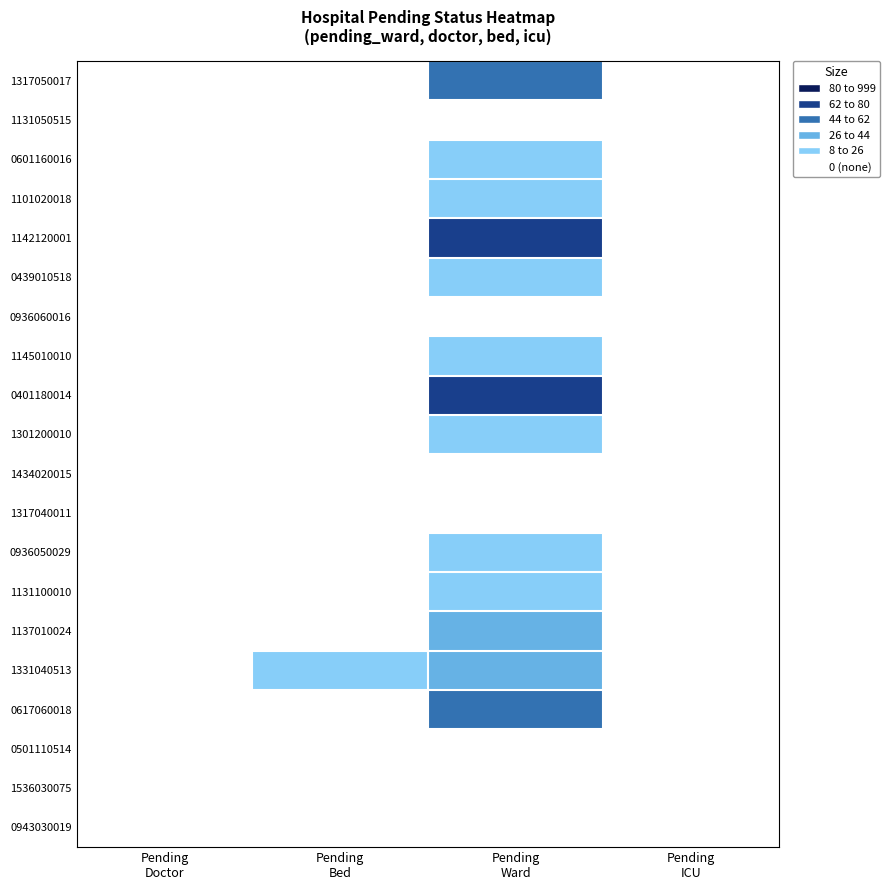

Reading right to left, extract all data points from this chart.

1317050017: Pending
ICU=3	Pending
Ward=56	Pending
Bed=0	Pending
Doctor=1
1131050515: Pending
ICU=0	Pending
Ward=7	Pending
Bed=0	Pending
Doctor=0
0601160016: Pending
ICU=0	Pending
Ward=20	Pending
Bed=0	Pending
Doctor=1
1101020018: Pending
ICU=3	Pending
Ward=9	Pending
Bed=0	Pending
Doctor=1
1142120001: Pending
ICU=0	Pending
Ward=62	Pending
Bed=0	Pending
Doctor=1
0439010518: Pending
ICU=0	Pending
Ward=14	Pending
Bed=0	Pending
Doctor=0
0936060016: Pending
ICU=0	Pending
Ward=1	Pending
Bed=0	Pending
Doctor=1
1145010010: Pending
ICU=0	Pending
Ward=23	Pending
Bed=0	Pending
Doctor=1
0401180014: Pending
ICU=3	Pending
Ward=62	Pending
Bed=0	Pending
Doctor=1
1301200010: Pending
ICU=2	Pending
Ward=20	Pending
Bed=0	Pending
Doctor=1
1434020015: Pending
ICU=0	Pending
Ward=7	Pending
Bed=0	Pending
Doctor=0
1317040011: Pending
ICU=0	Pending
Ward=7	Pending
Bed=0	Pending
Doctor=0
0936050029: Pending
ICU=0	Pending
Ward=10	Pending
Bed=0	Pending
Doctor=1
1131100010: Pending
ICU=0	Pending
Ward=10	Pending
Bed=0	Pending
Doctor=1
1137010024: Pending
ICU=0	Pending
Ward=35	Pending
Bed=0	Pending
Doctor=0
1331040513: Pending
ICU=1	Pending
Ward=27	Pending
Bed=12	Pending
Doctor=1
0617060018: Pending
ICU=1	Pending
Ward=48	Pending
Bed=0	Pending
Doctor=1
0501110514: Pending
ICU=1	Pending
Ward=1	Pending
Bed=0	Pending
Doctor=0
1536030075: Pending
ICU=0	Pending
Ward=2	Pending
Bed=0	Pending
Doctor=0
0943030019: Pending
ICU=0	Pending
Ward=6	Pending
Bed=0	Pending
Doctor=0